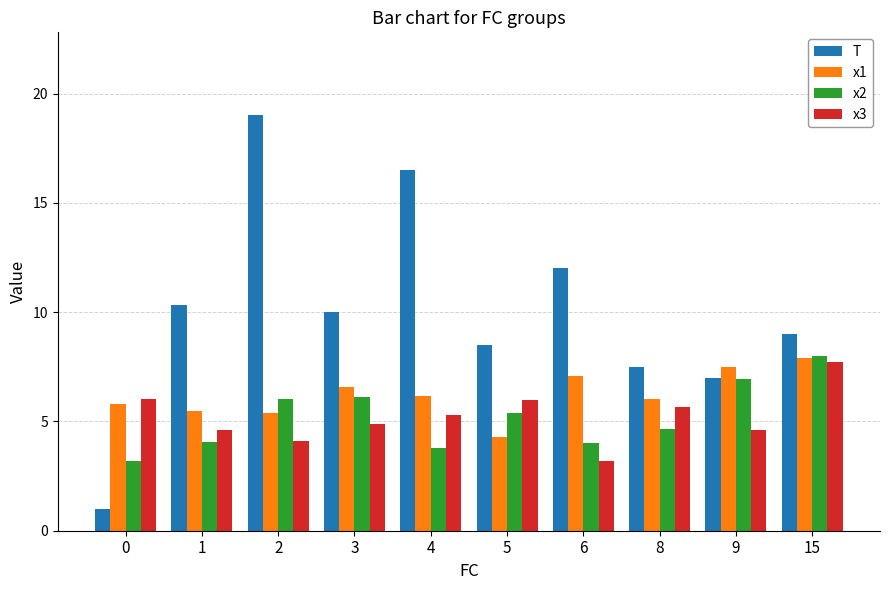

Which series has the largest total across all categories?

T